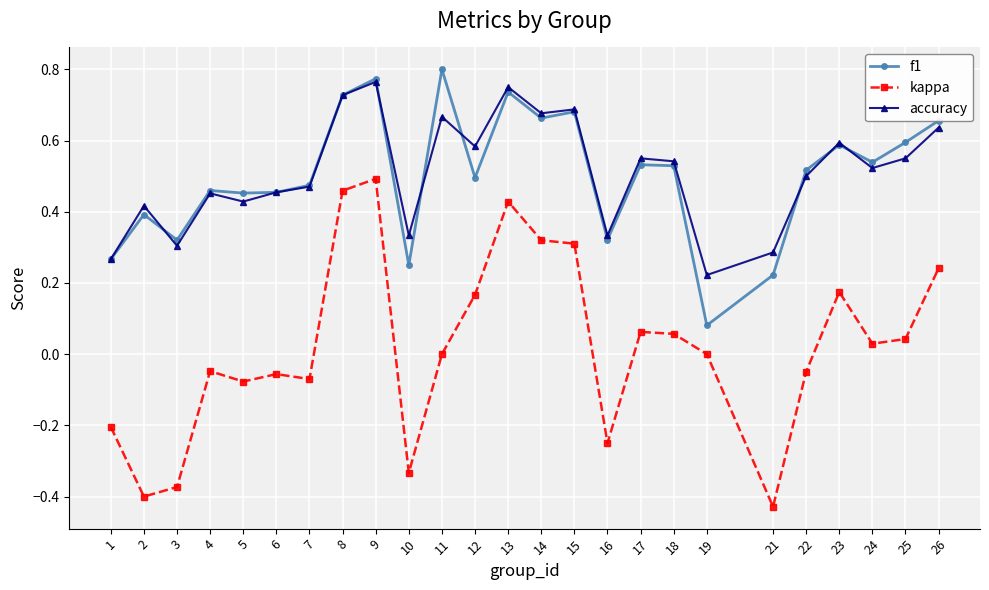

Between 11 and 17, which series saw the biggest shift?

f1